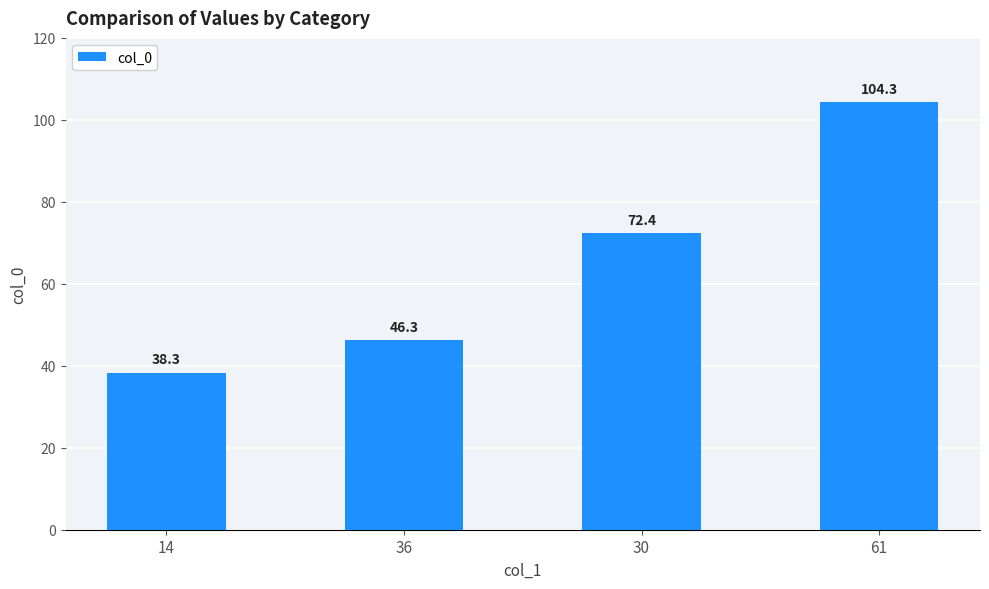

Are the bars grouped side by side (vs. stacked)?

No